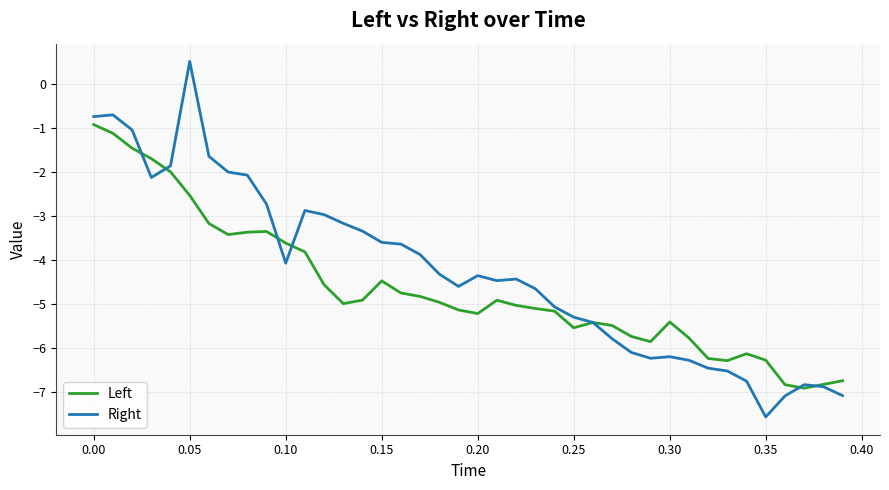

Which series has the widest spread of values?

Right